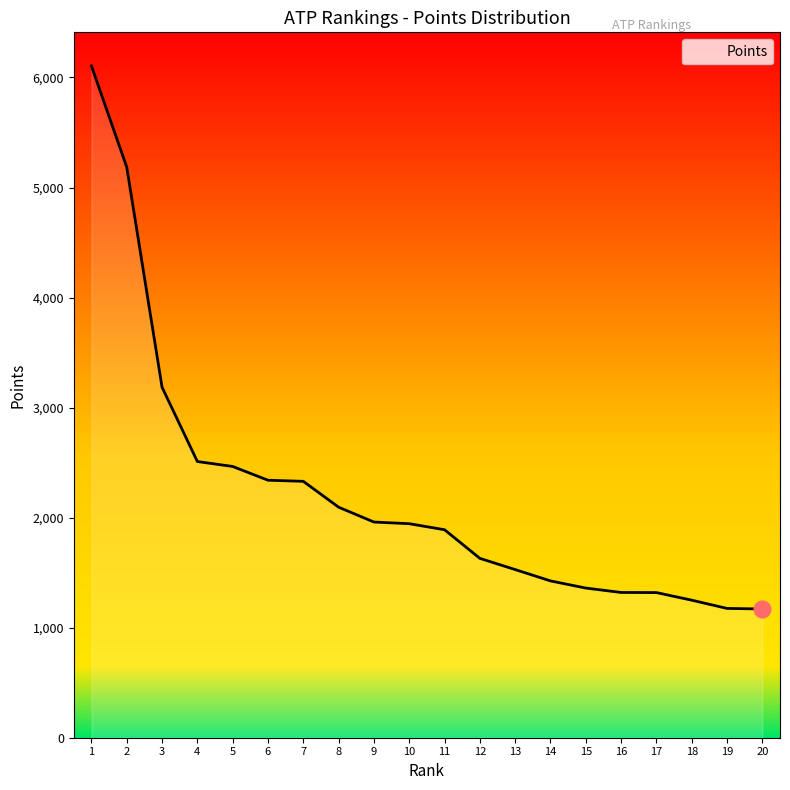

The value at 18 is 1250. True or false?

True